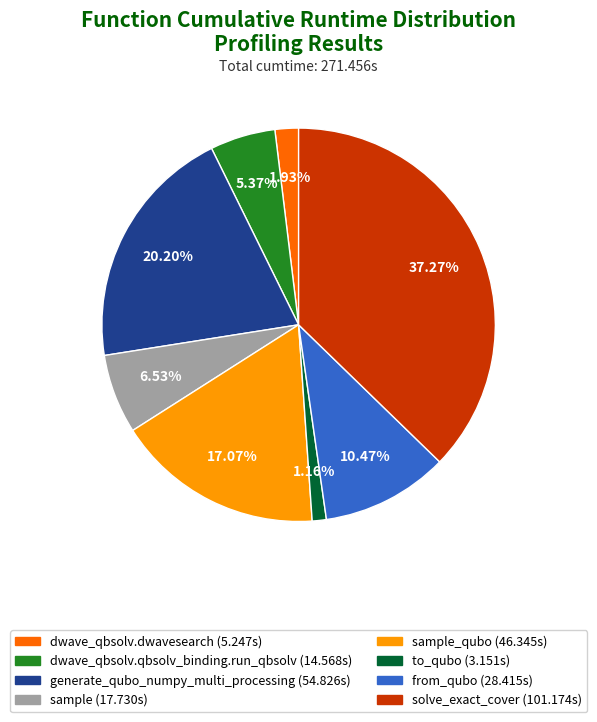

How many slices are in this pie chart?

8